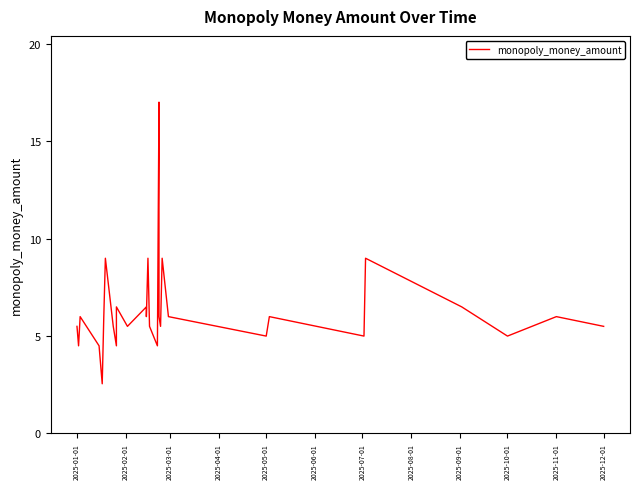

What is the maximum value shown in the chart?

17.0